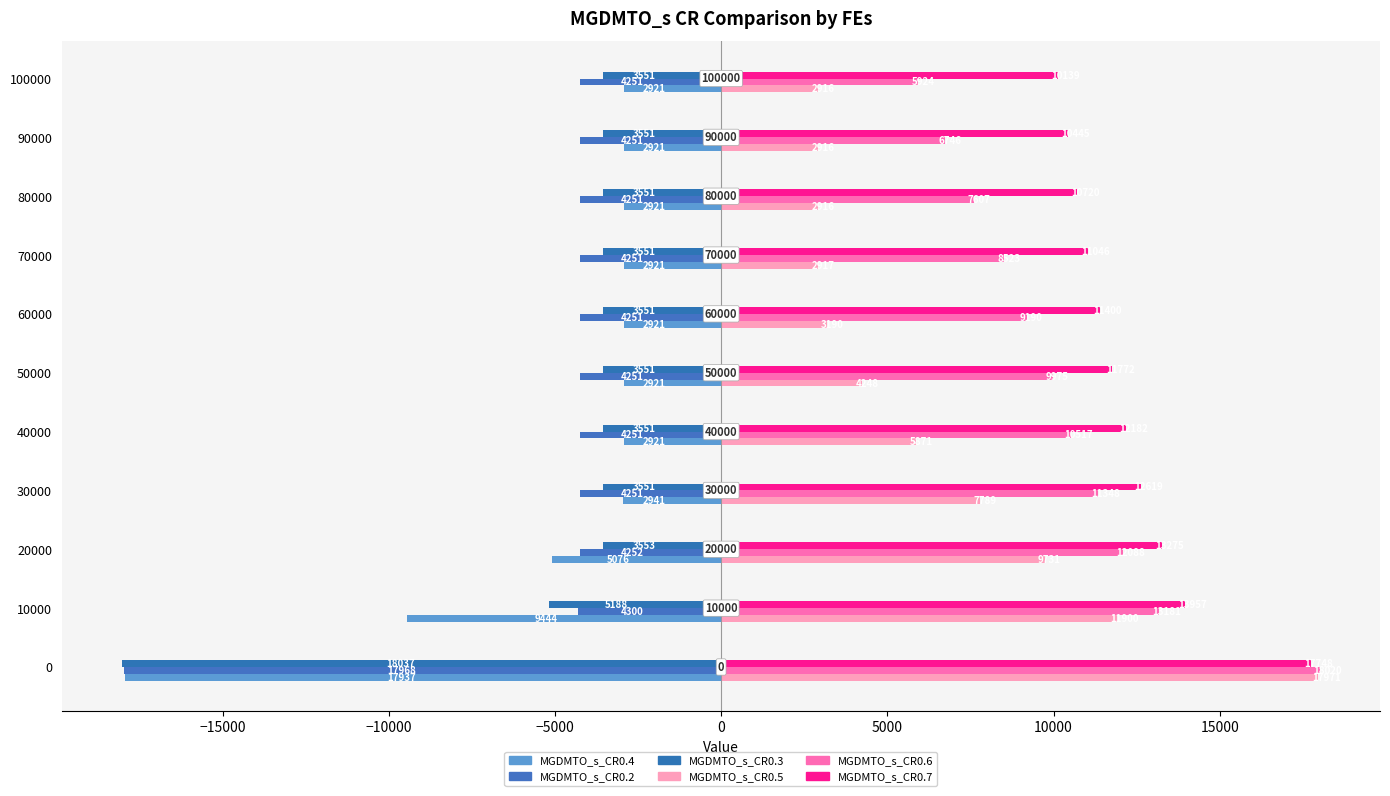

Which series has the largest range (max minus min)?

MGDMTO_s_CR0.5